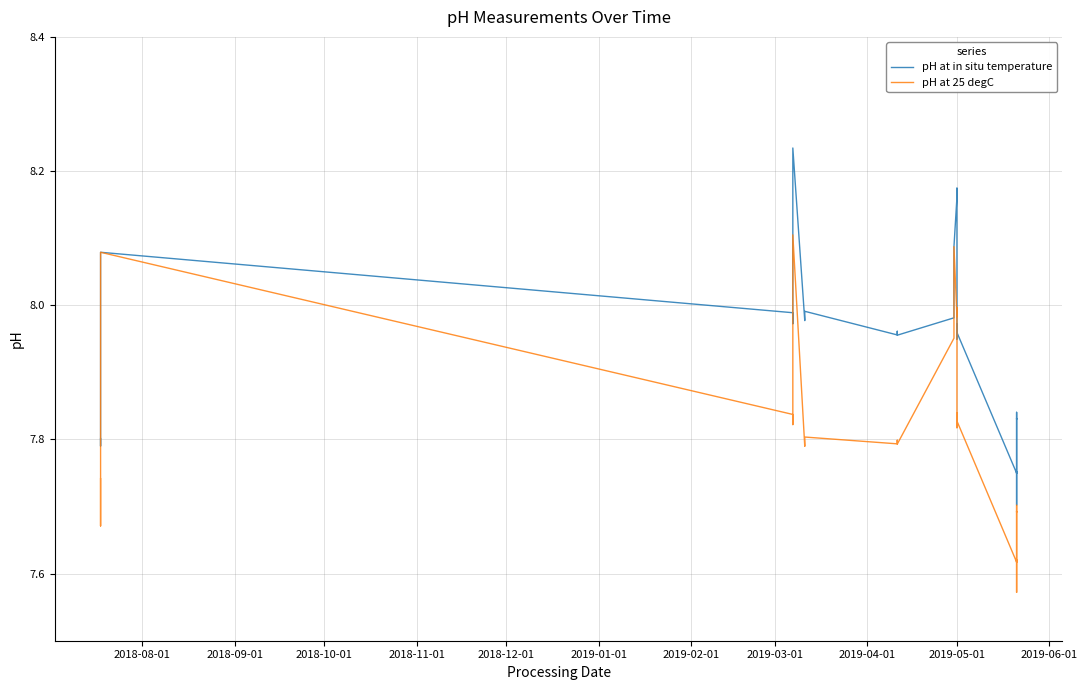

Which series has the largest range (max minus min)?

pH at 25 degC